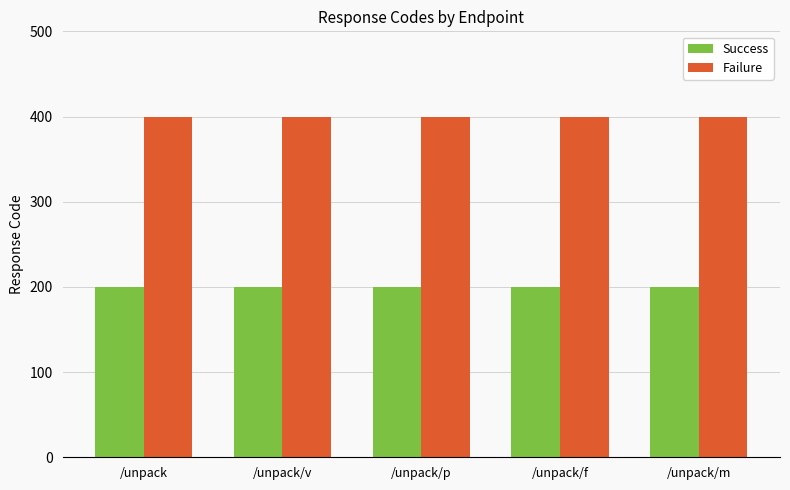

What is the maximum value shown in the chart?

400